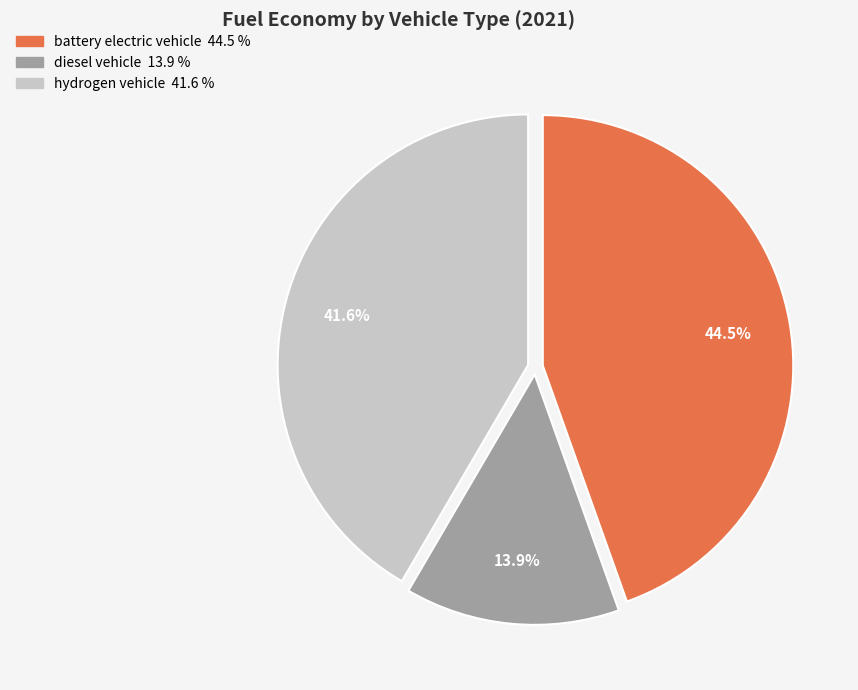

How many slices are in this pie chart?

3